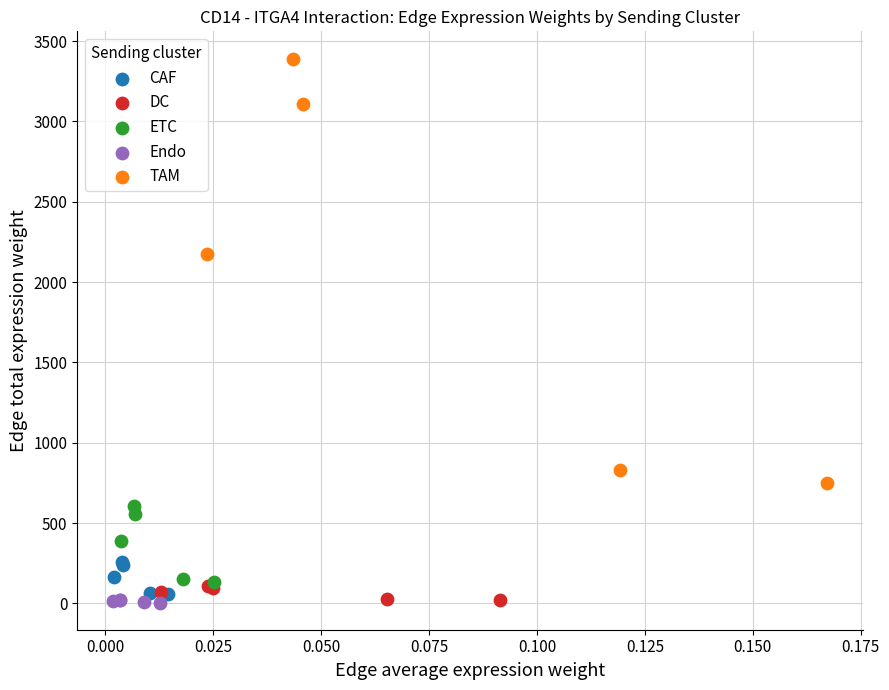

Which series has the widest spread of Y values?

TAM